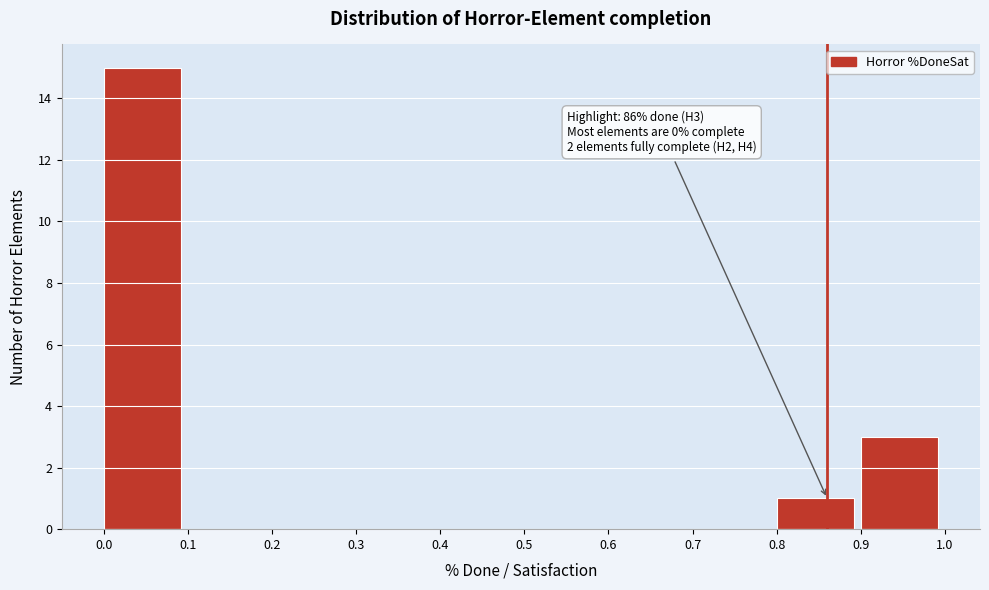

Over which range of the x-axis is the bar tallest?

0.0 to 0.1